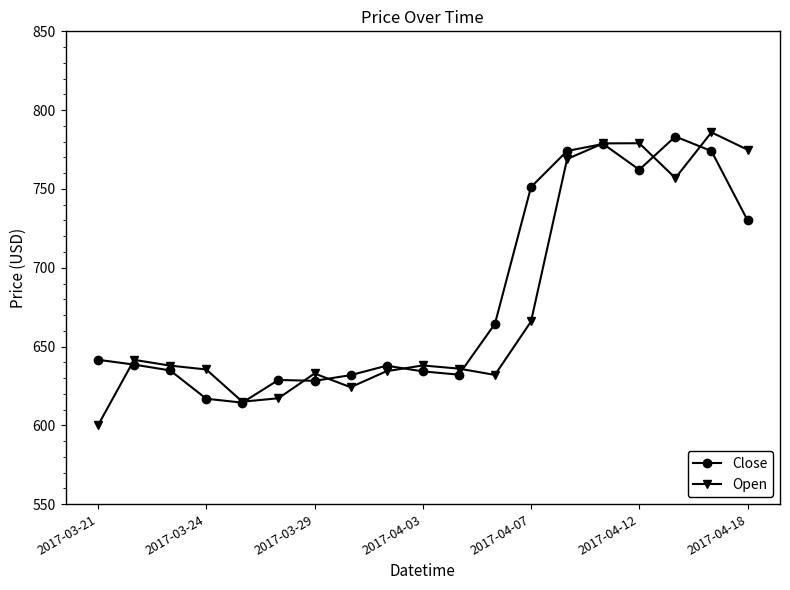

Which series has the largest range (max minus min)?

Open